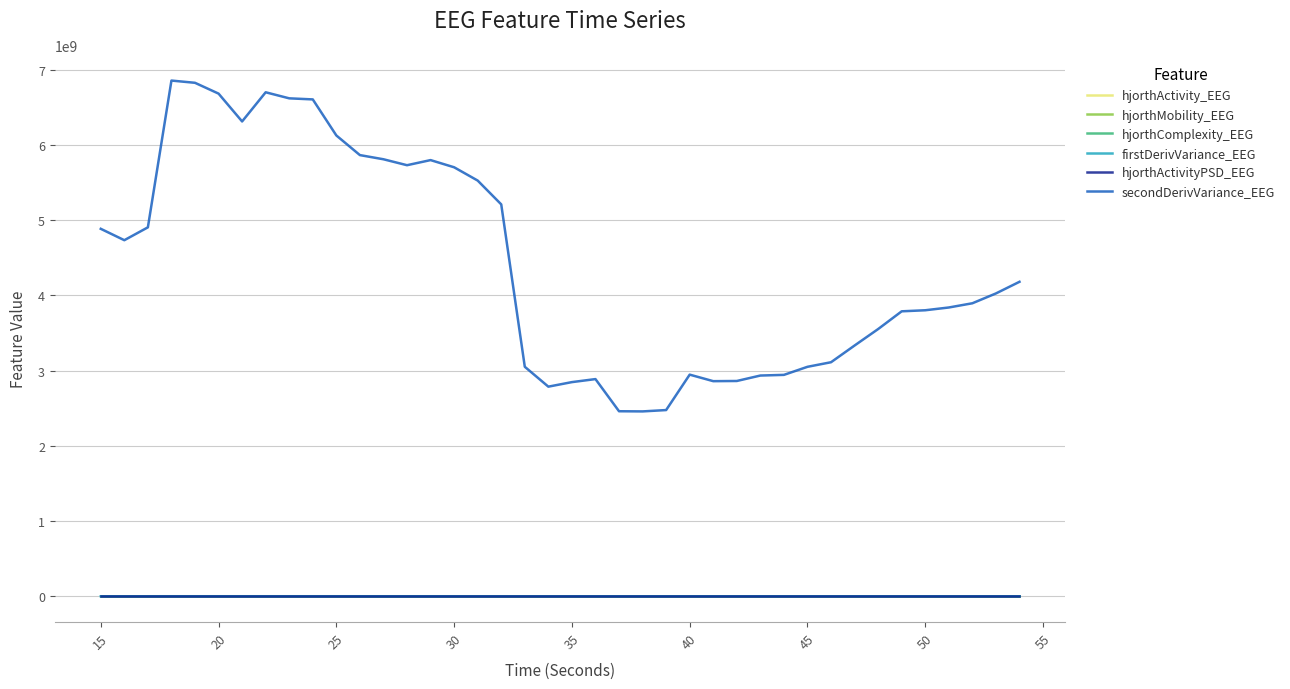

True or false: secondDerivVariance_EEG and hjorthActivityPSD_EEG cross at least once.

False